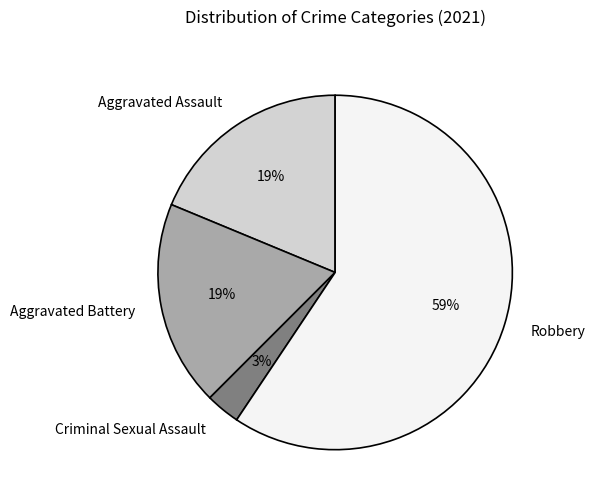

Combined, do Aggravated Assault and Criminal Sexual Assault account for over 50%?

No